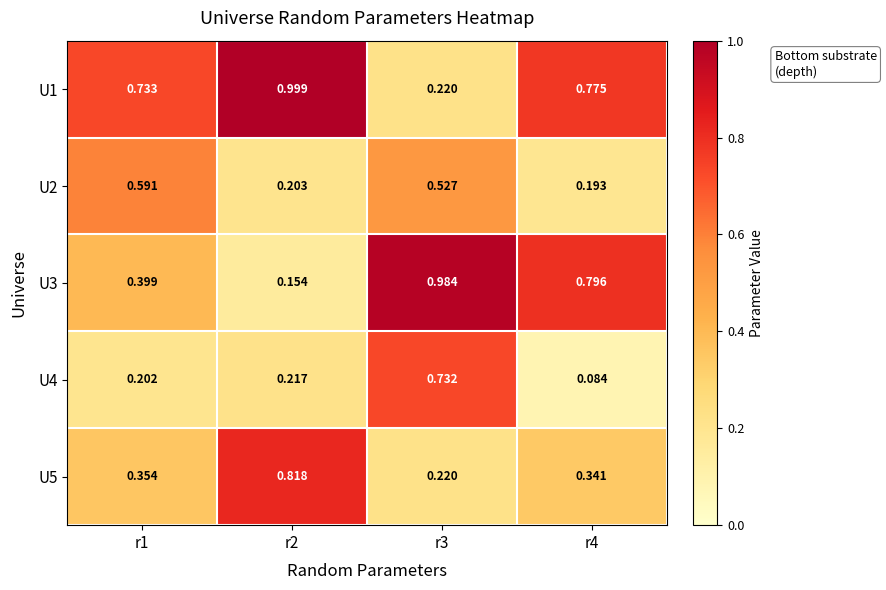

Reading left to right, transcribe all the data shown in this chart.

U1: r1=0.7	r2=1.0	r3=0.2	r4=0.8
U2: r1=0.6	r2=0.2	r3=0.5	r4=0.2
U3: r1=0.4	r2=0.2	r3=1.0	r4=0.8
U4: r1=0.2	r2=0.2	r3=0.7	r4=0.1
U5: r1=0.4	r2=0.8	r3=0.2	r4=0.3